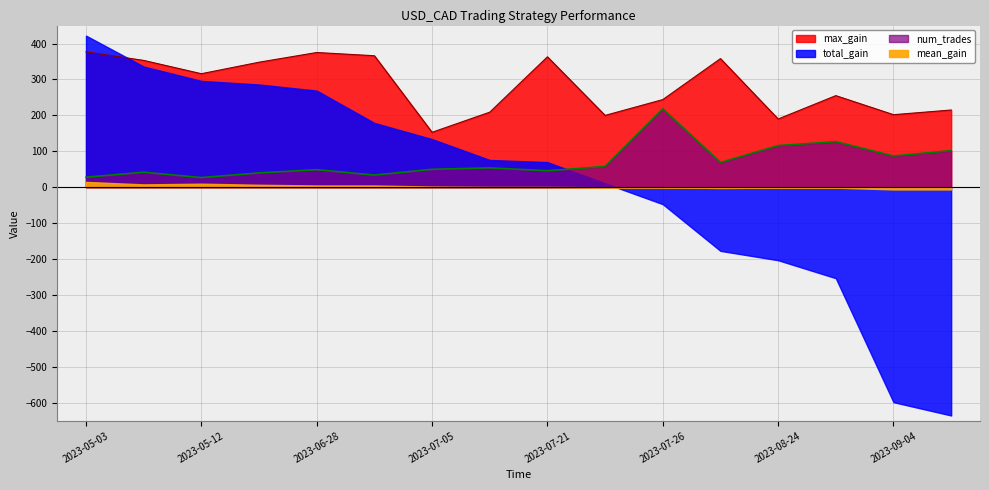

What is the sum of the max_gain values at 2023-05-12 and 2023-05-03?

693